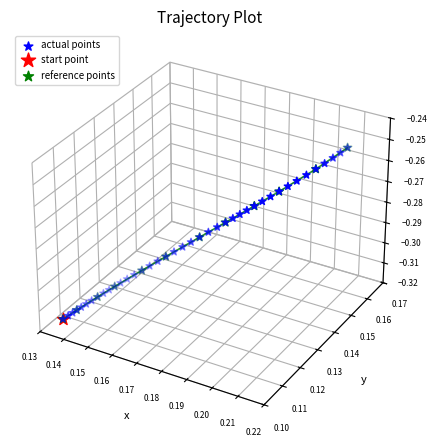

Is the value of x at 0.16 greater than the value of y at 0.14?

Yes